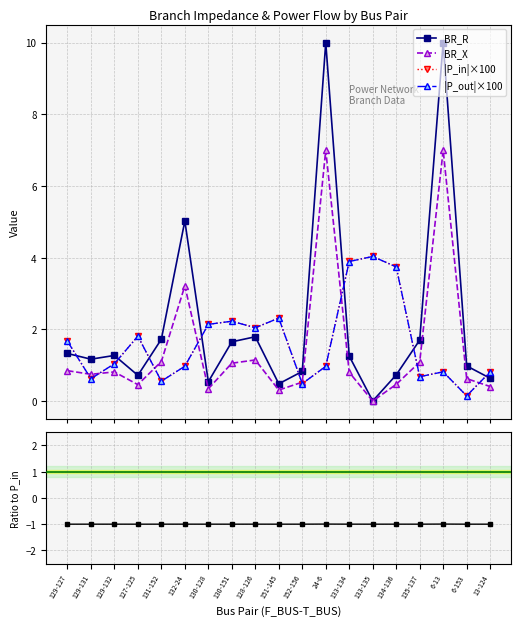

The |P_in|×100 series shows 1.8 at 127-125. True or false?

True